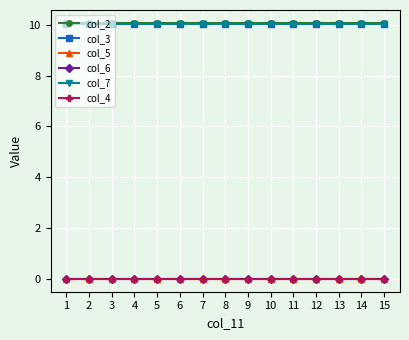

What is the value of the col_2 point at the 5th from the left?

10.1